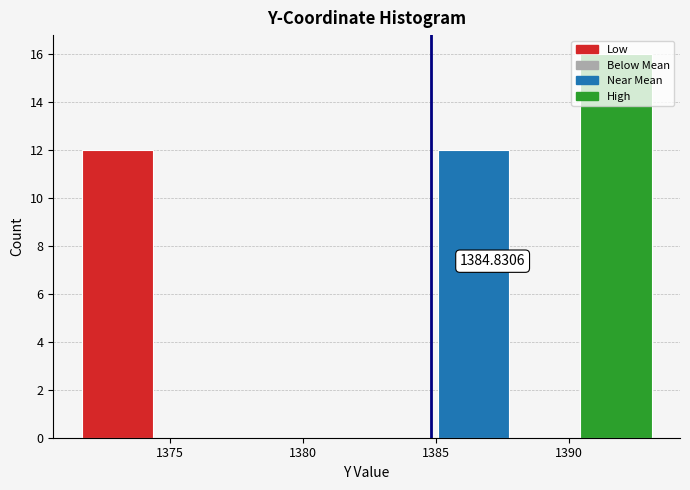

Over which range of the x-axis is the bar tallest?

1390.5 to 1393.0